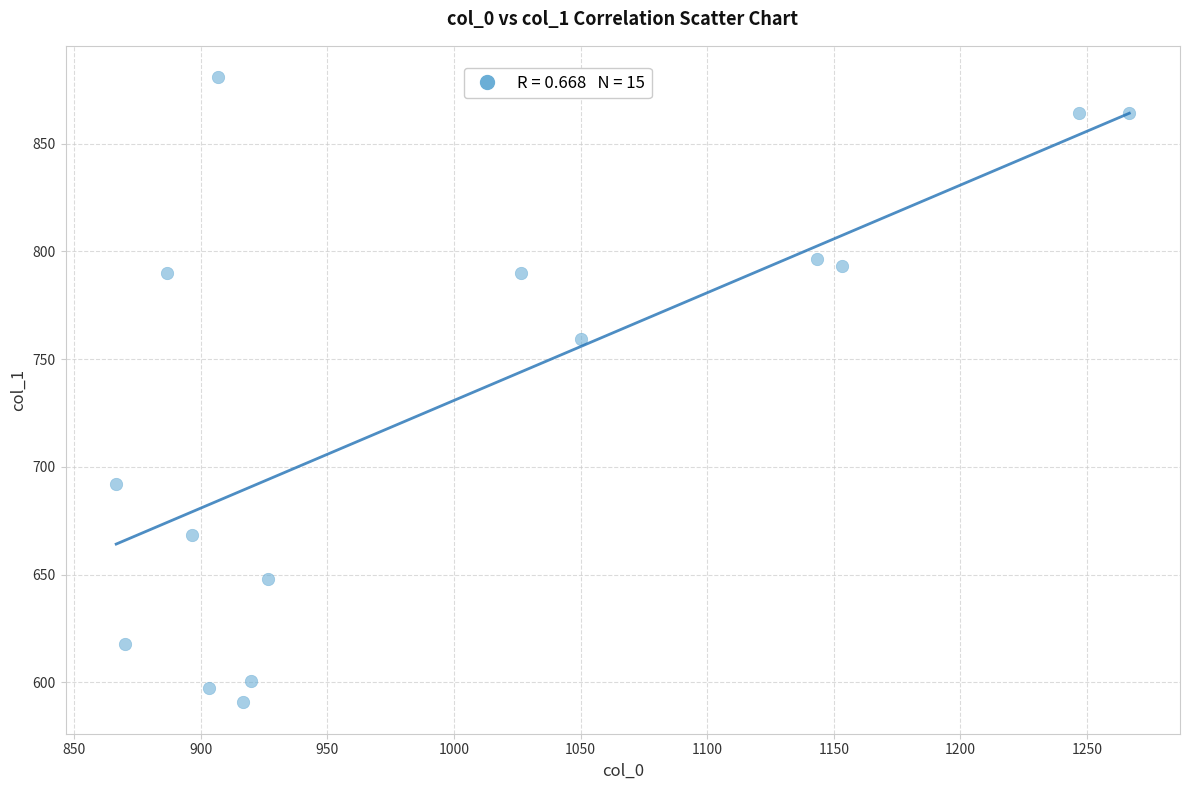

What Y value in the scatter plot is closest to 735?

759.4